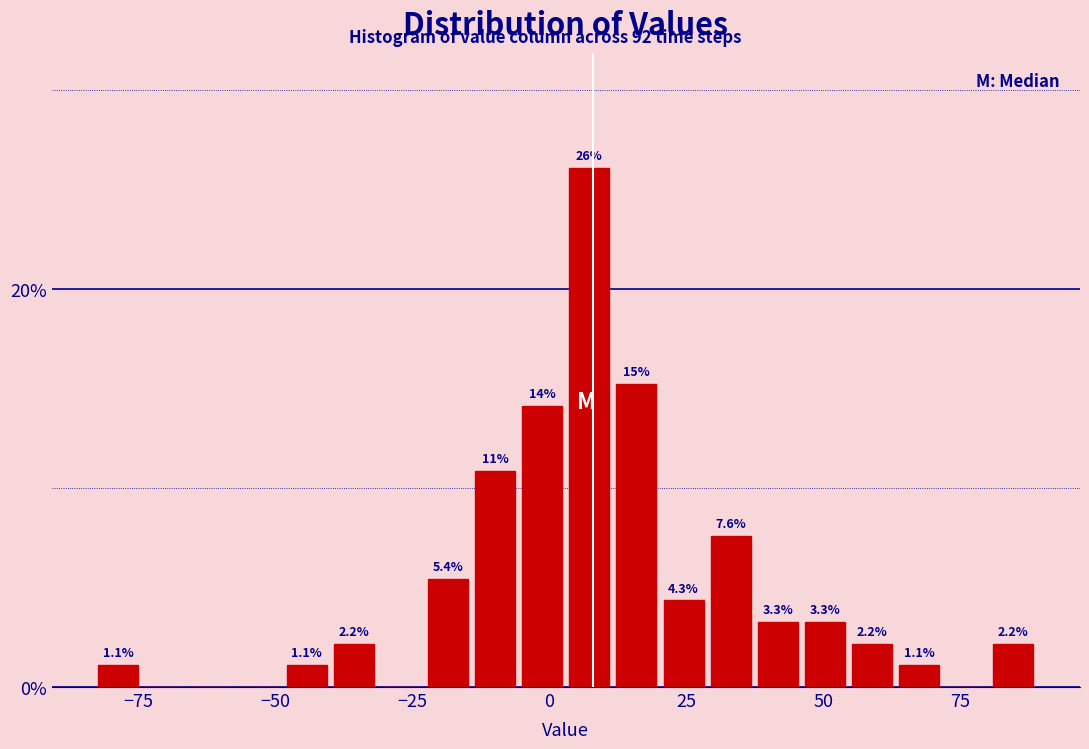

Around what value on the x-axis is the tallest bar? Give the approximate position of its centre, as read against the axis.

5